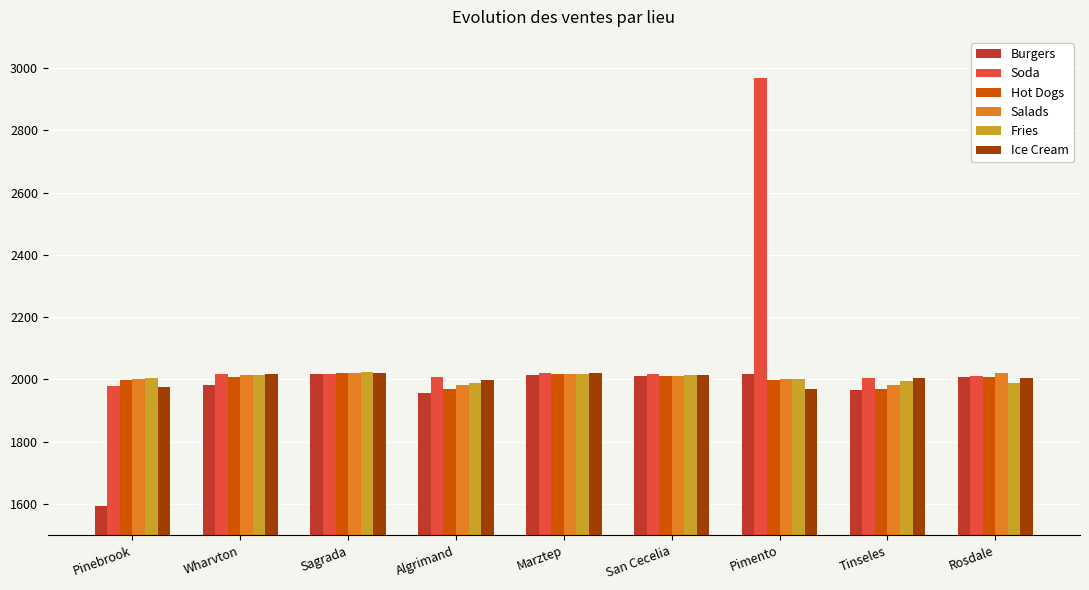

What is the difference between the maximum and second lowest values in the Salads series?

40